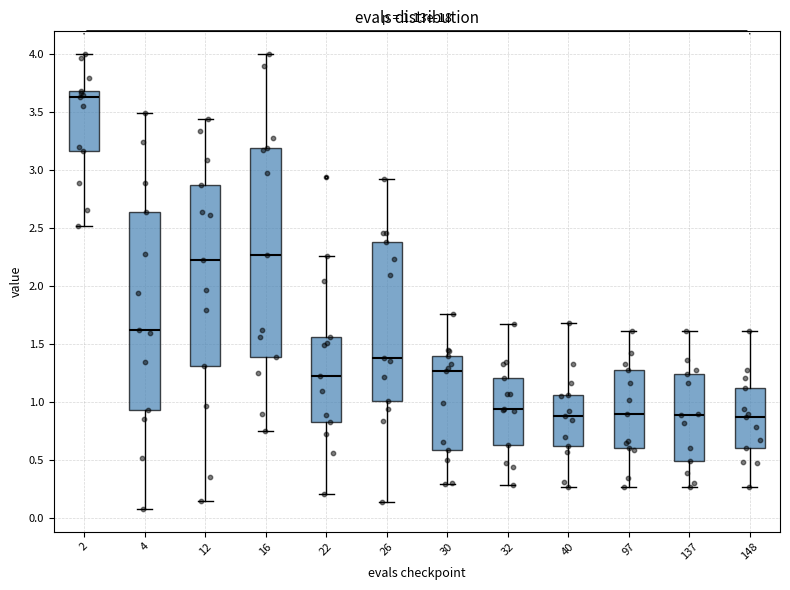

Which box is the tallest, from its lower edge to its upper edge?

16